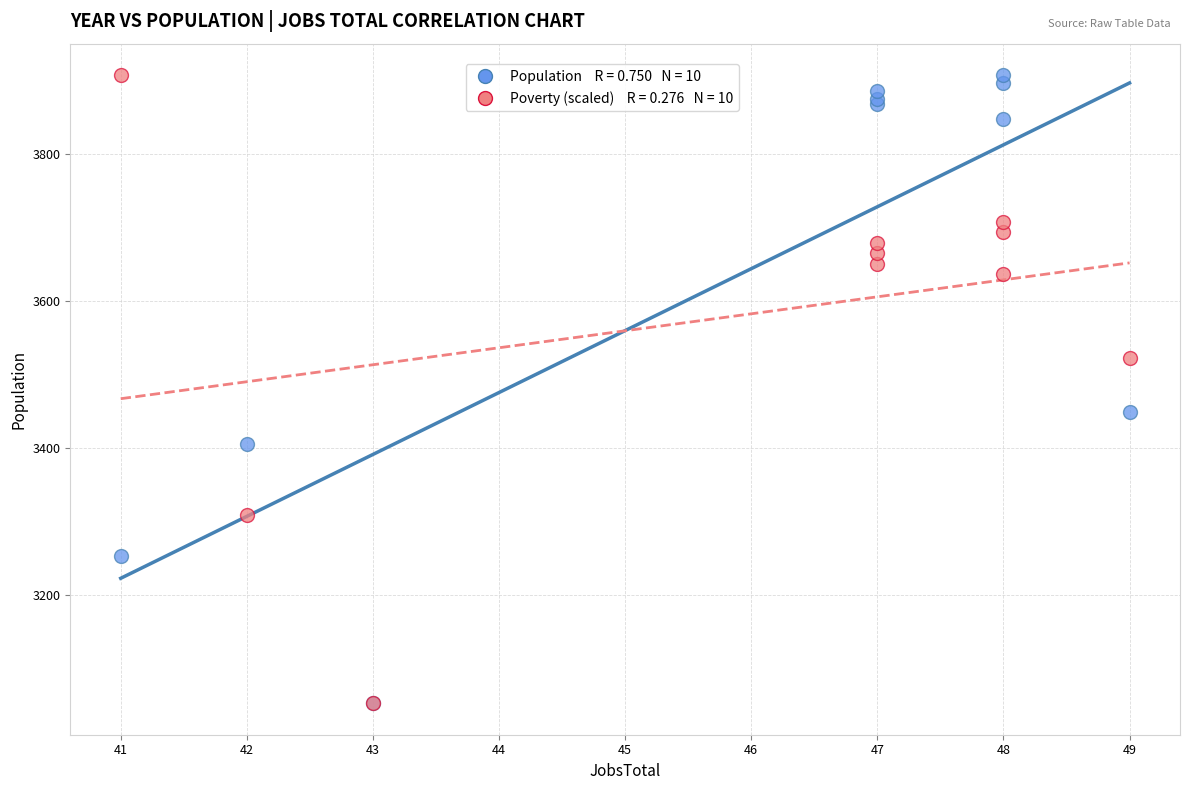

Across all series, what Y value is closest to 3480?

3449.0